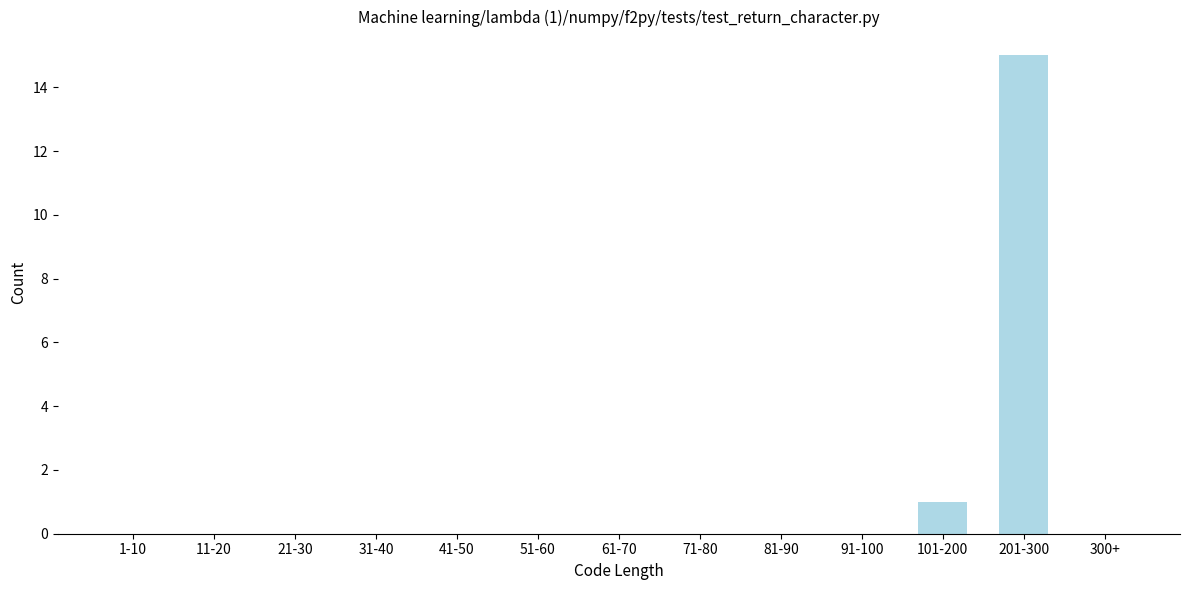

Reading left to right, what are all the values shown in this chart?

1-10=0	11-20=0	21-30=0	31-40=0	41-50=0	51-60=0	61-70=0	71-80=0	81-90=0	91-100=0	101-200=1	201-300=15	300+=0